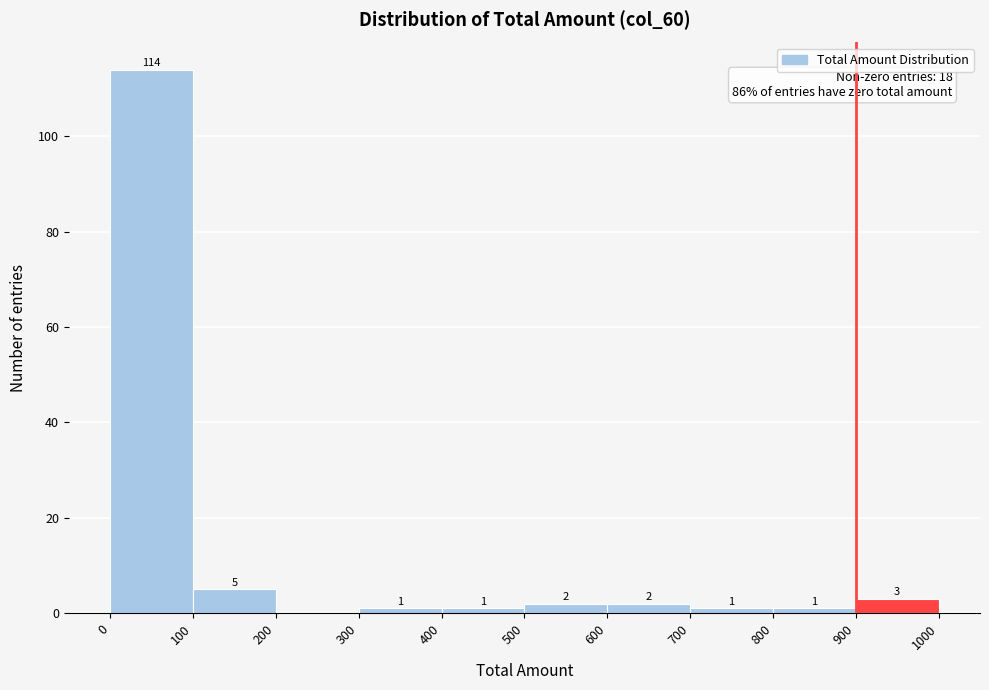

Which range on the x-axis has the tallest bar?

0 to 100